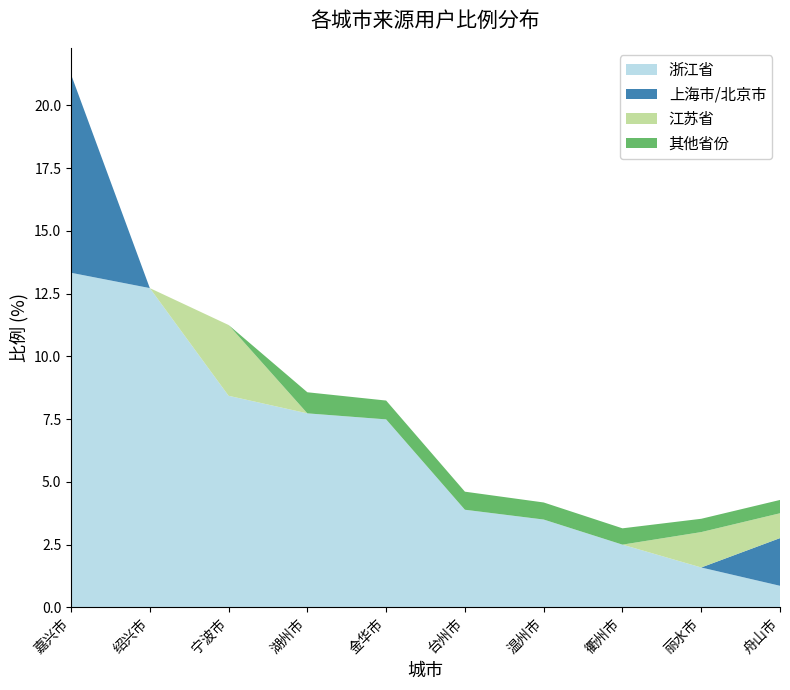

Reading left to right, what are all the values shown in this chart?

浙江省: 嘉兴市=13.3	绍兴市=12.7	宁波市=8.4	湖州市=7.7	金华市=7.5	台州市=3.9	温州市=3.5	衢州市=2.5	丽水市=1.6	舟山市=0.9
上海市/北京市: 嘉兴市=7.9	绍兴市=0.0	宁波市=0.0	湖州市=0.0	金华市=0.0	台州市=0.0	温州市=0.0	衢州市=0.0	丽水市=0.0	舟山市=1.9
江苏省: 嘉兴市=0.0	绍兴市=0.0	宁波市=2.8	湖州市=0.0	金华市=0.0	台州市=0.0	温州市=0.0	衢州市=0.0	丽水市=1.4	舟山市=1.0
其他省份: 嘉兴市=0.0	绍兴市=0.0	宁波市=0.0	湖州市=0.8	金华市=0.8	台州市=0.7	温州市=0.7	衢州市=0.7	丽水市=0.5	舟山市=0.5